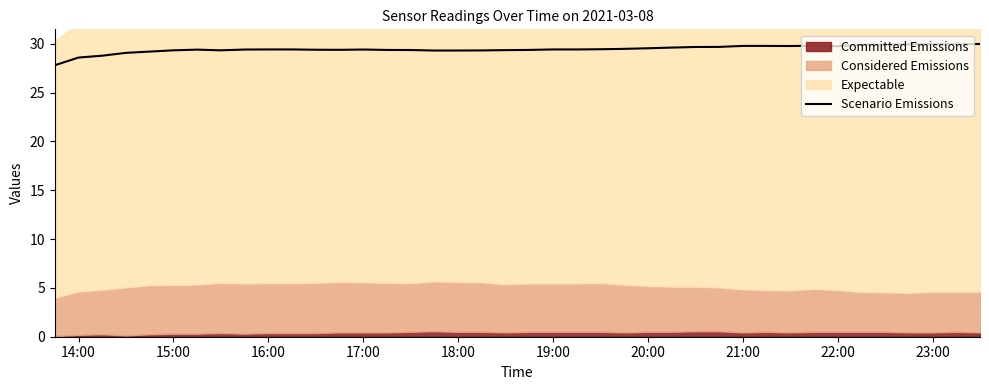

How many points are lower than both their immediate neighbors (excluding endpoints)?

5